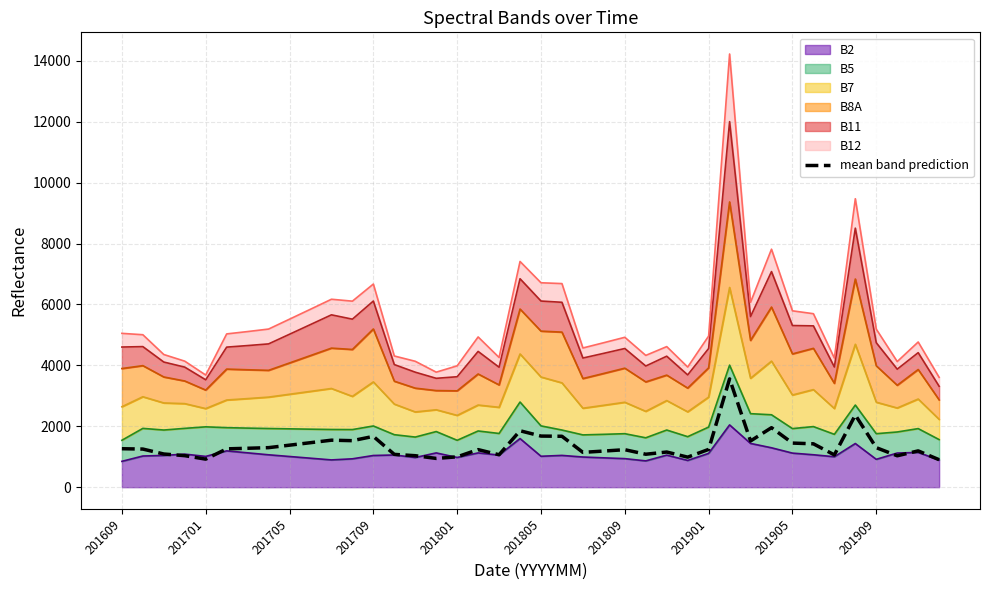

What is the greatest value displayed?

3555.5